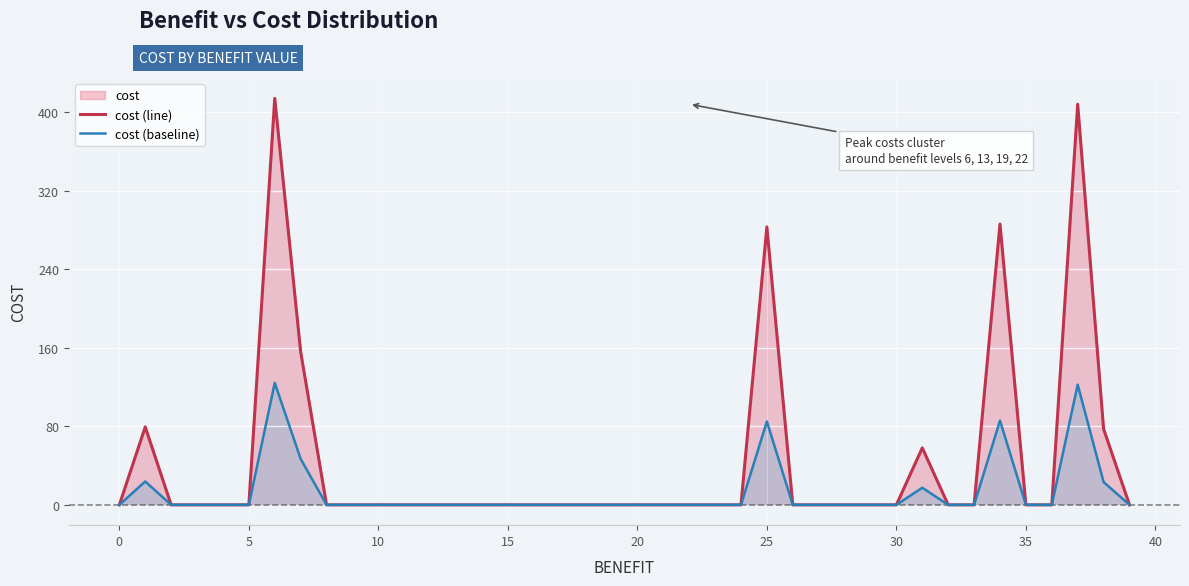

True or false: cost (baseline) has more than 2 points higher than both neighbors.

True